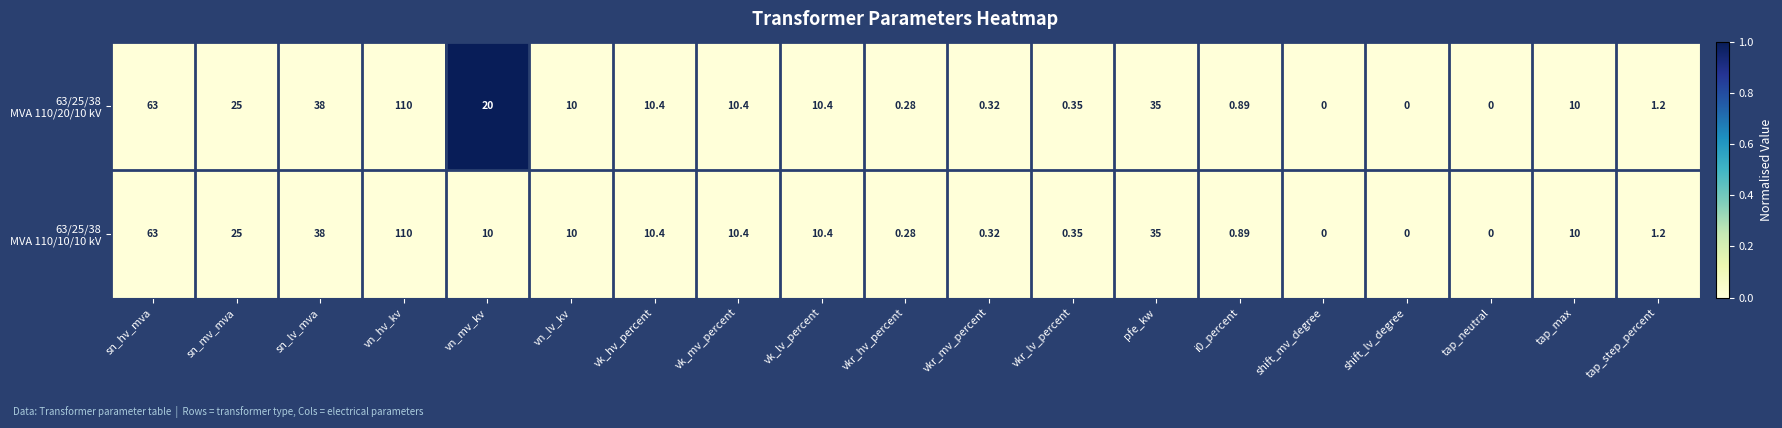

At which category is the sum across all series the highest?

vn_hv_kv